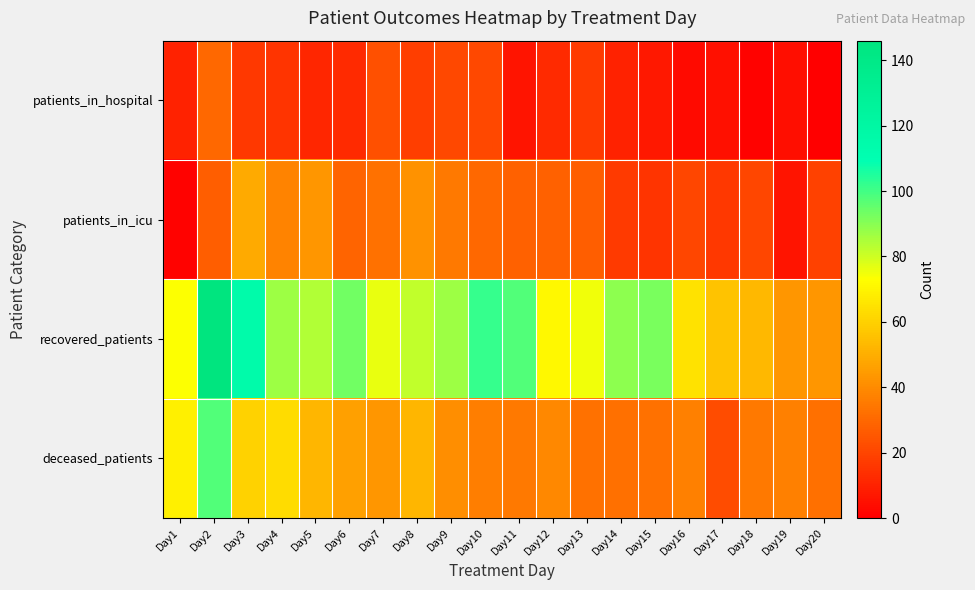

How many distinct data groups are displayed?

4